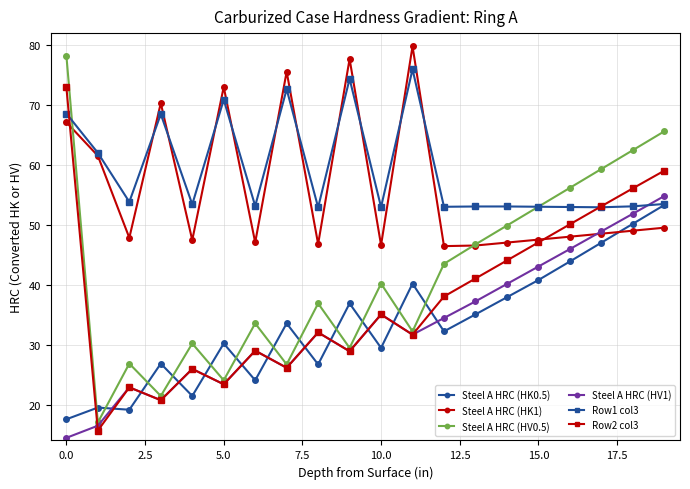

What is the value of the Steel A HRC (HK1) point at the 14th from the left?

46.5